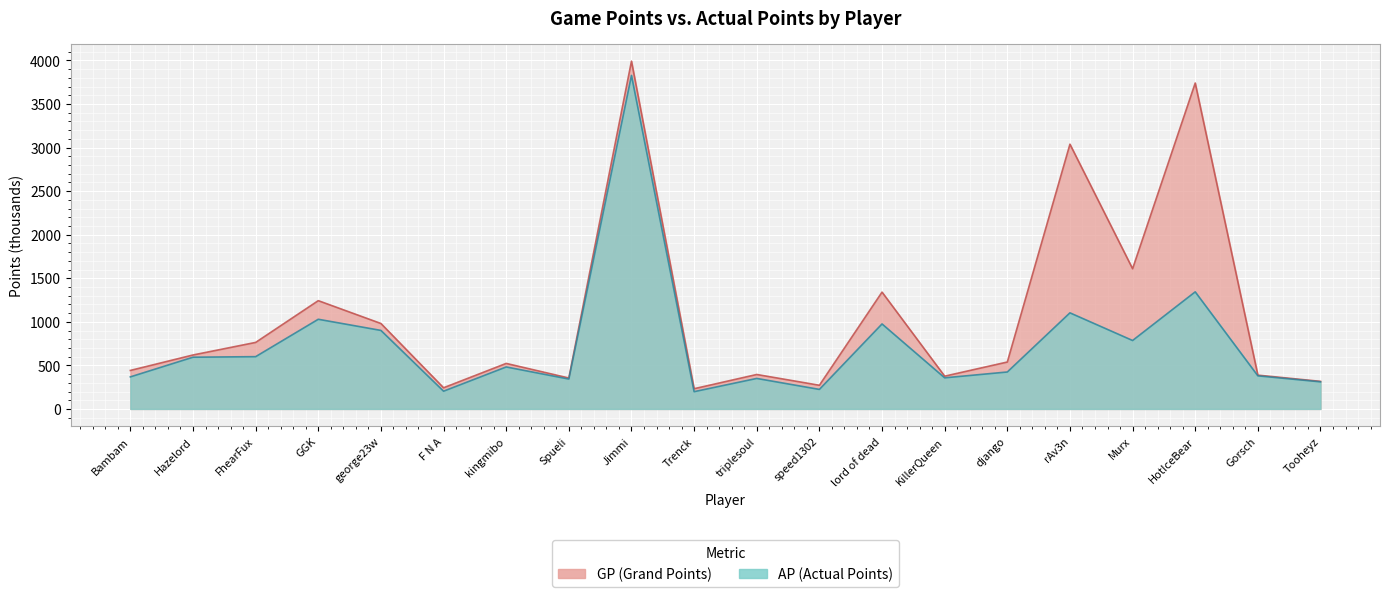

Count the number of data series in this chart.

2